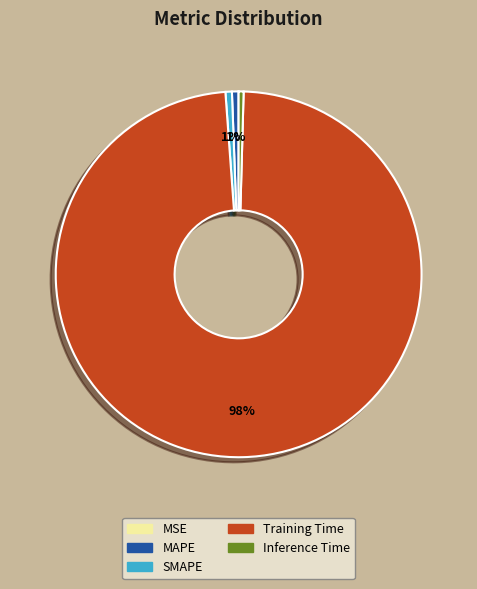

Is it true that Training Time is 98% of the pie?

True